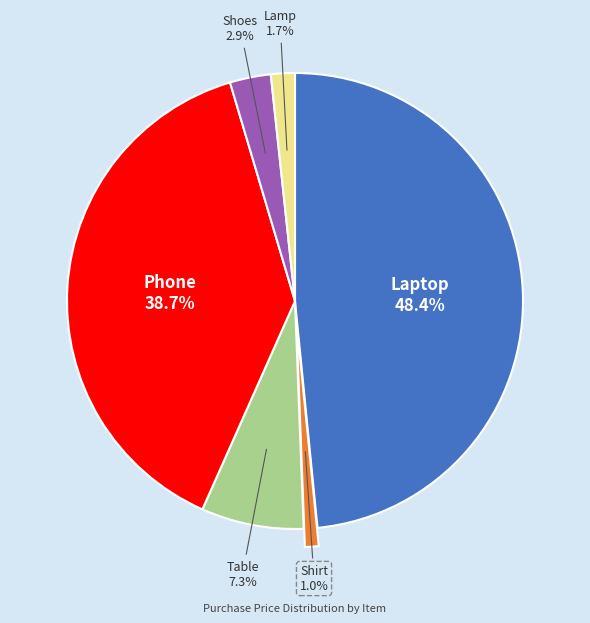

Is there any slice that represents more than half of the pie?

No